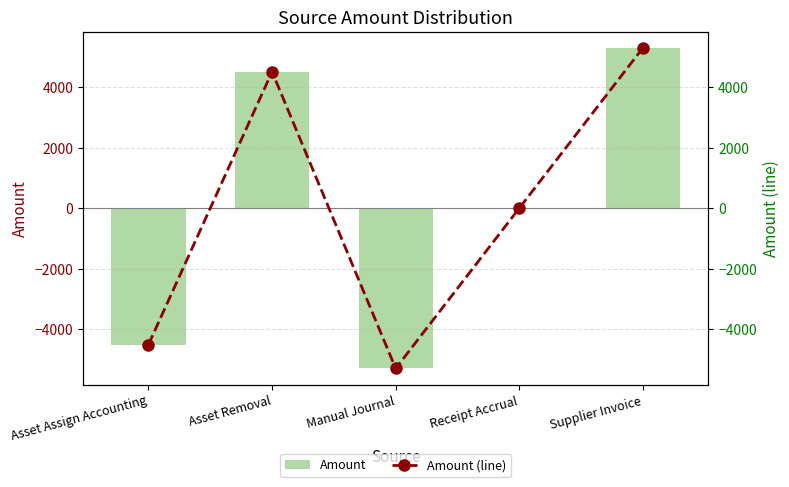

List the series in order of their peak value, highest first.

Amount, Amount (line)